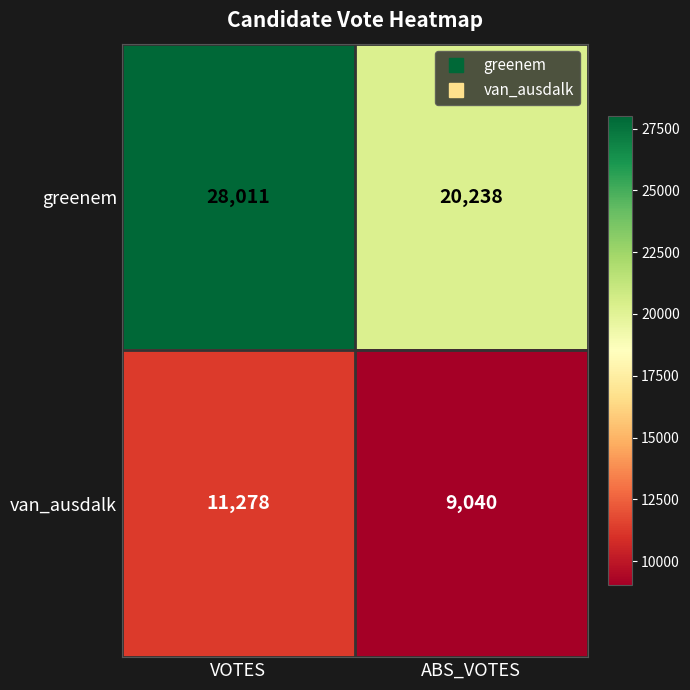

How many distinct data groups are displayed?

2